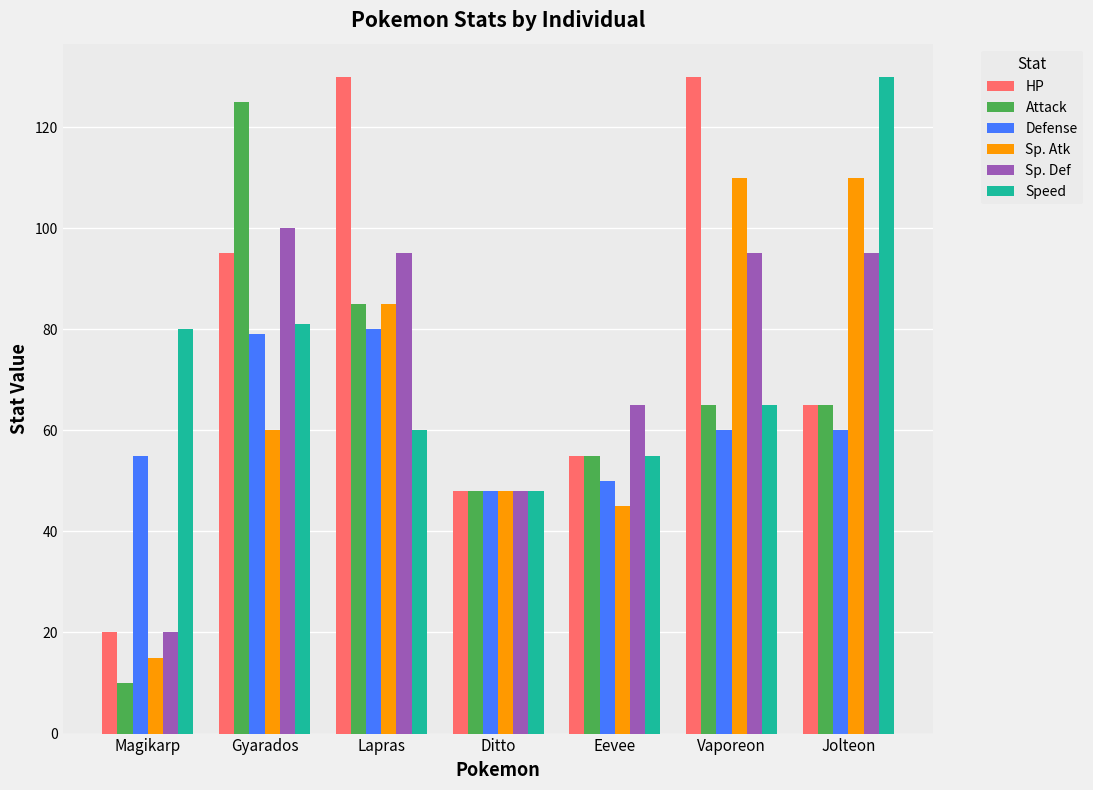

The value of Defense at Vaporeon is 36. True or false?

False